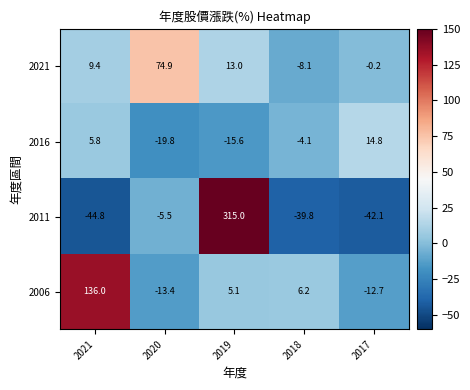

The 2016 series shows 2.9 at 2021. True or false?

False